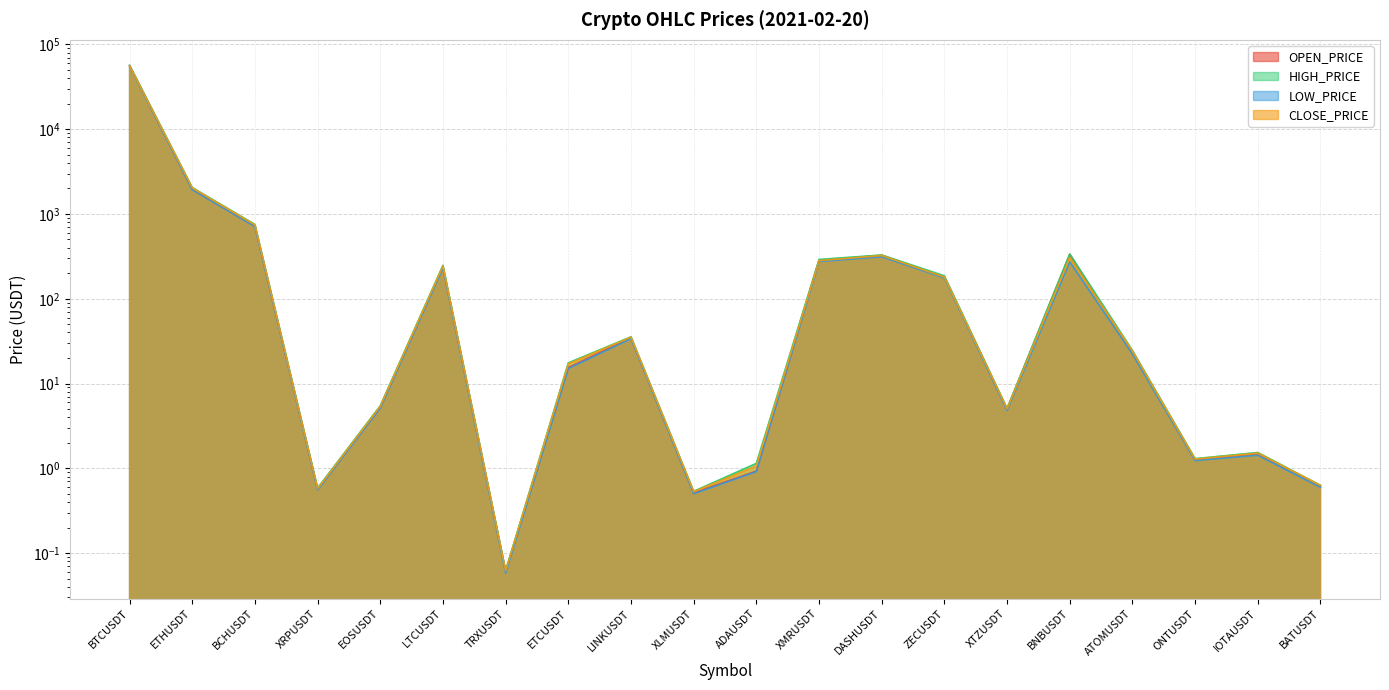

True or false: HIGH_PRICE and LOW_PRICE intersect in this chart.

False